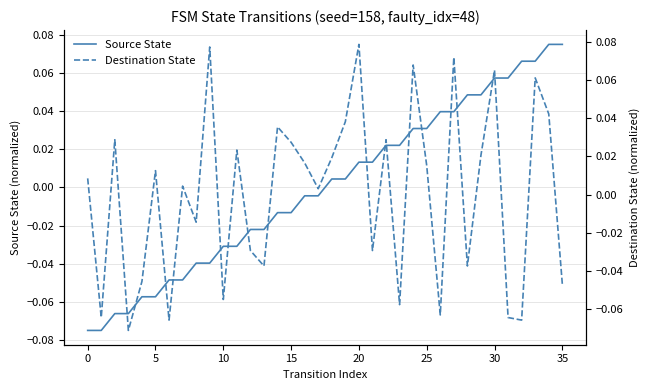

Where does the Source State series first go above 0?

18